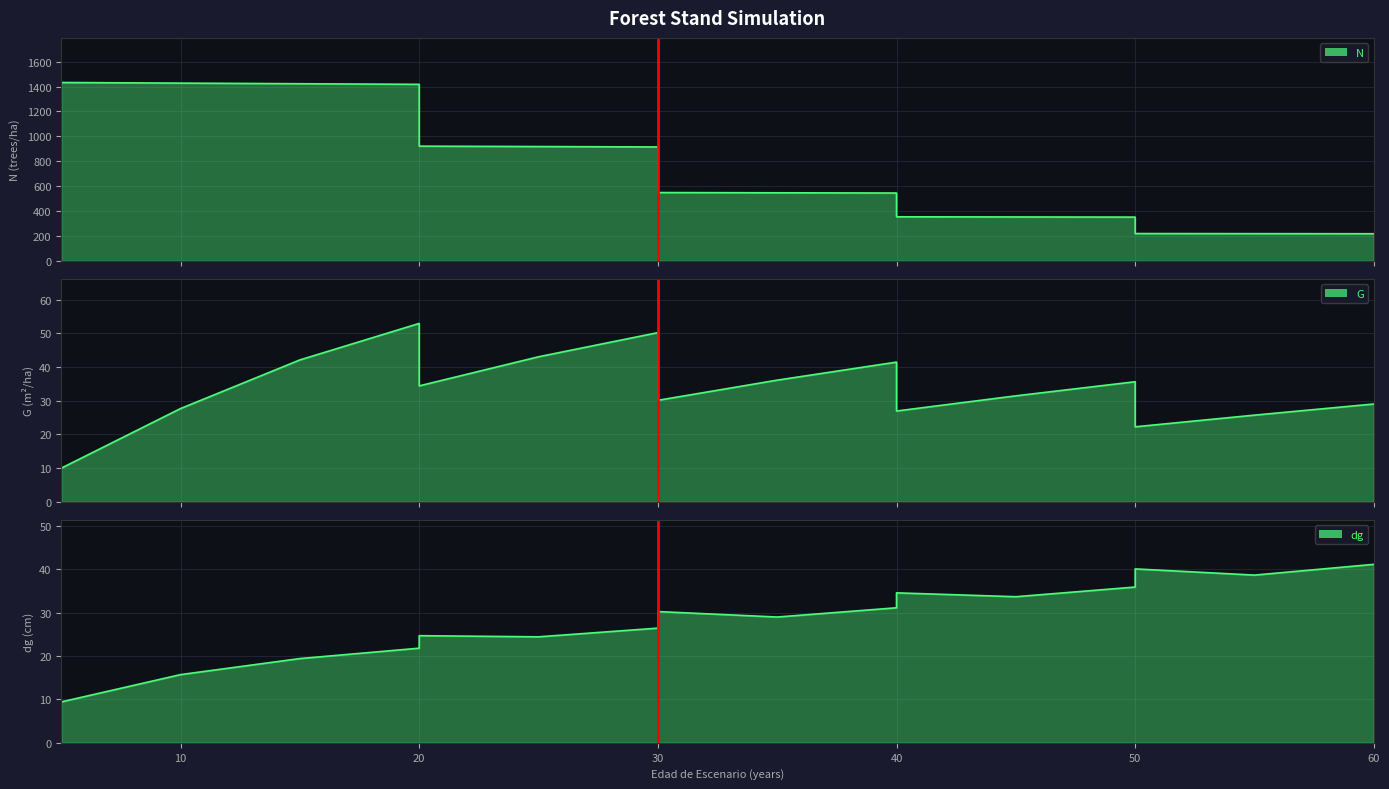

The G series shows 34.4 at 20. True or false?

True